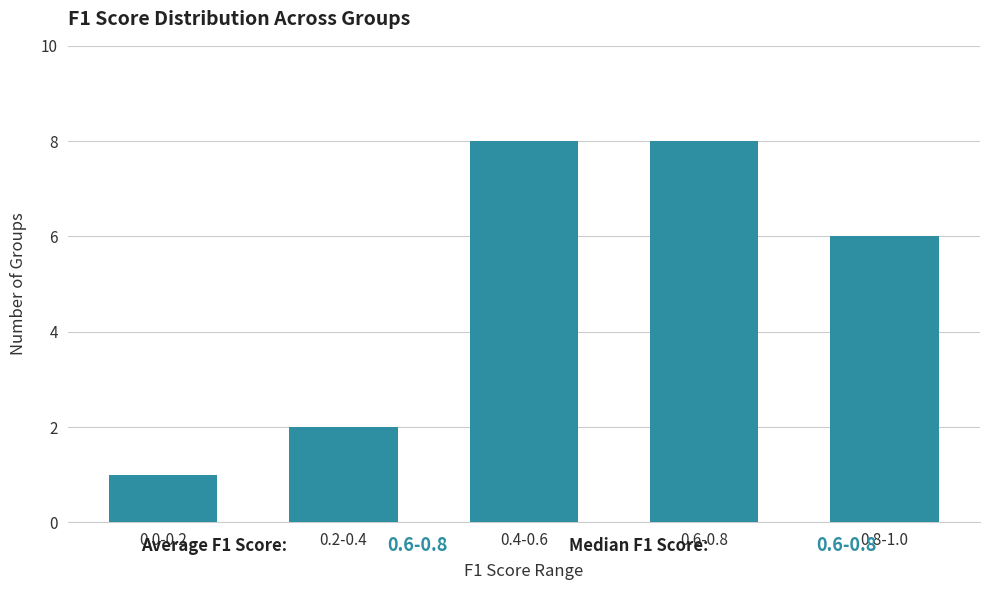

Reading left to right, extract all data points from this chart.

0.0-0.2=1	0.2-0.4=2	0.4-0.6=8	0.6-0.8=8	0.8-1.0=6